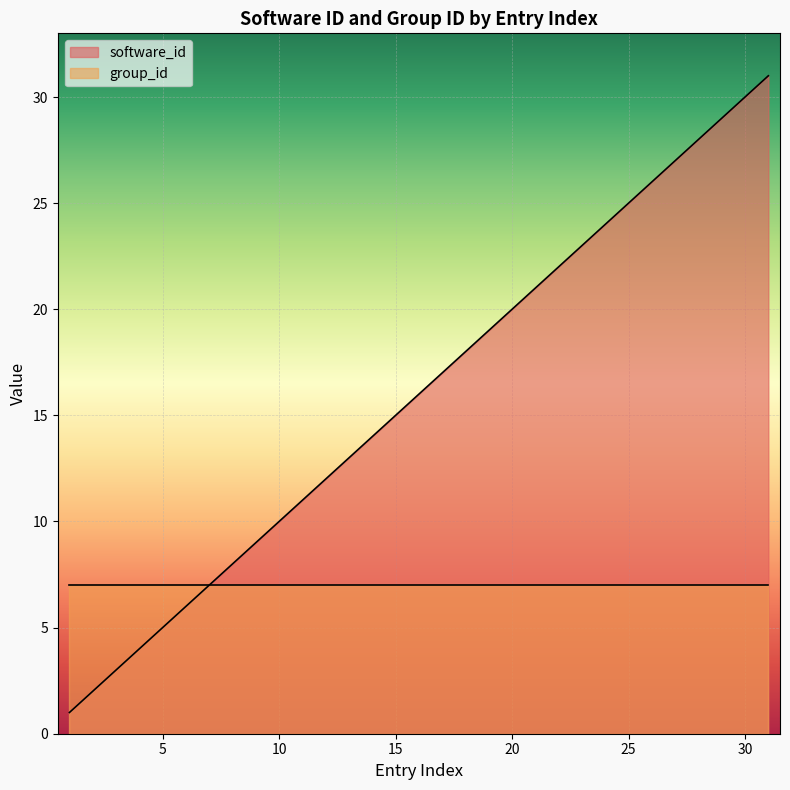

What is the difference between the maximum and minimum values?

30